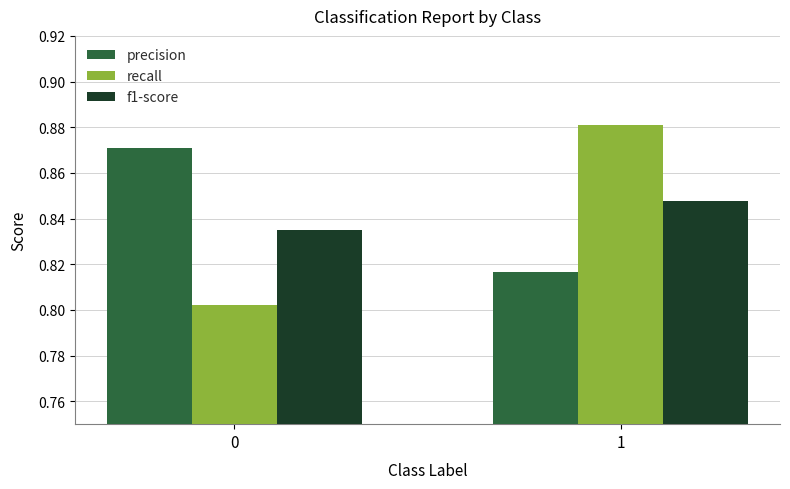

What is the total value across all series at 0?

2.5